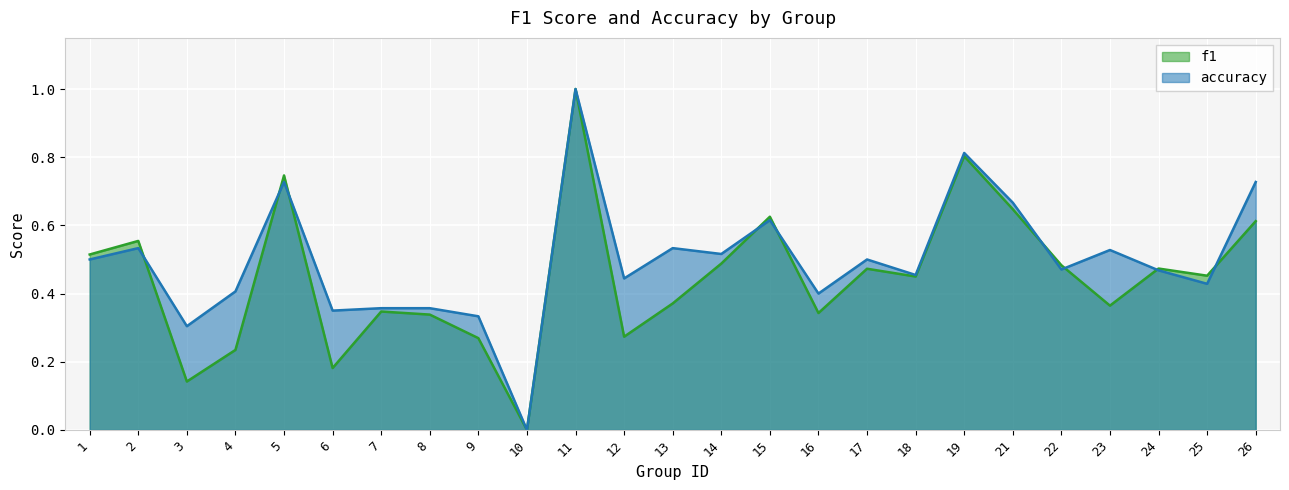

True or false: accuracy and f1 intersect in this chart.

True